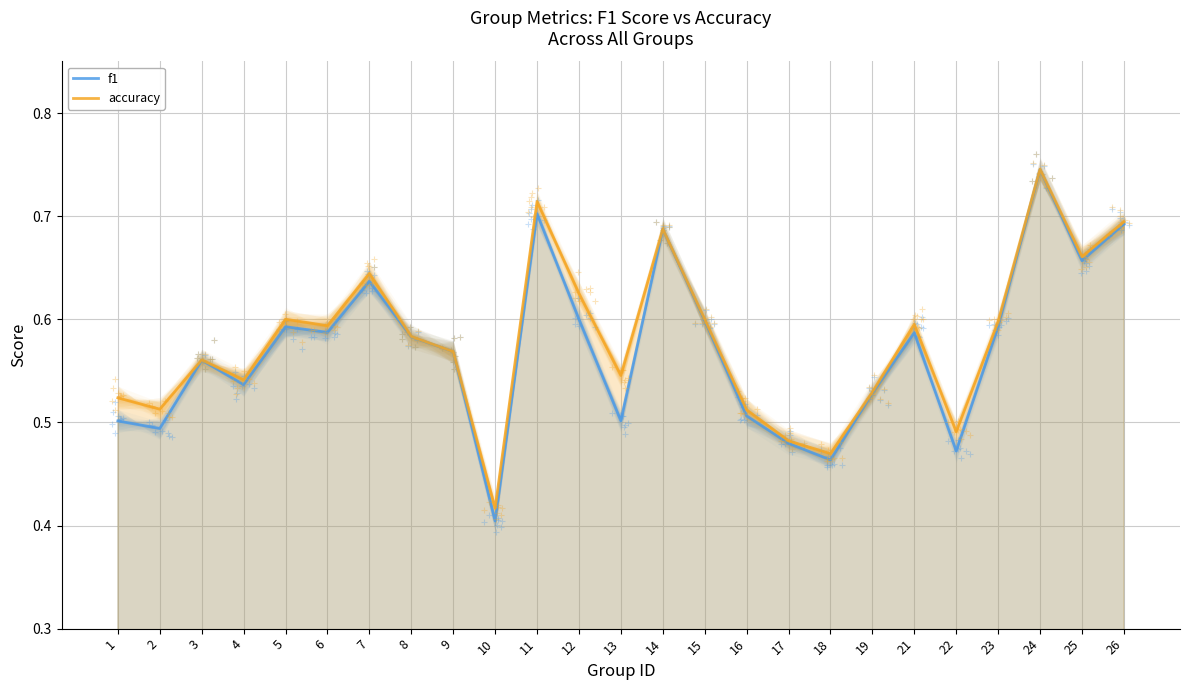

Reading left to right, what are all the values shown in this chart?

f1: 0.5	0.5	0.6	0.5	0.6	0.6	0.6	0.6	0.6	0.4	0.7	0.6	0.5	0.7	0.6	0.5	0.5	0.5	0.5	0.6	0.5	0.6	0.7	0.7	0.7
accuracy: 0.5	0.5	0.6	0.5	0.6	0.6	0.6	0.6	0.6	0.4	0.7	0.6	0.5	0.7	0.6	0.5	0.5	0.5	0.5	0.6	0.5	0.6	0.7	0.7	0.7